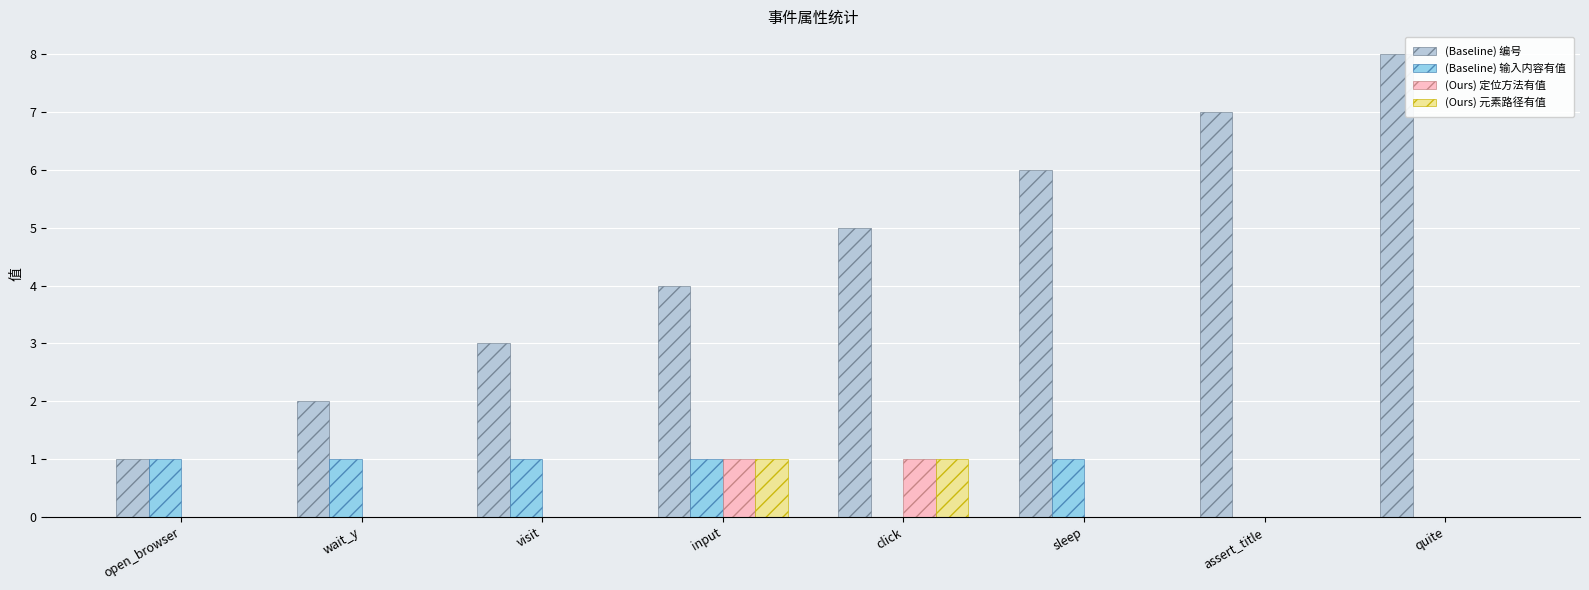

What is the sum of all (Baseline) 编号 values?

36